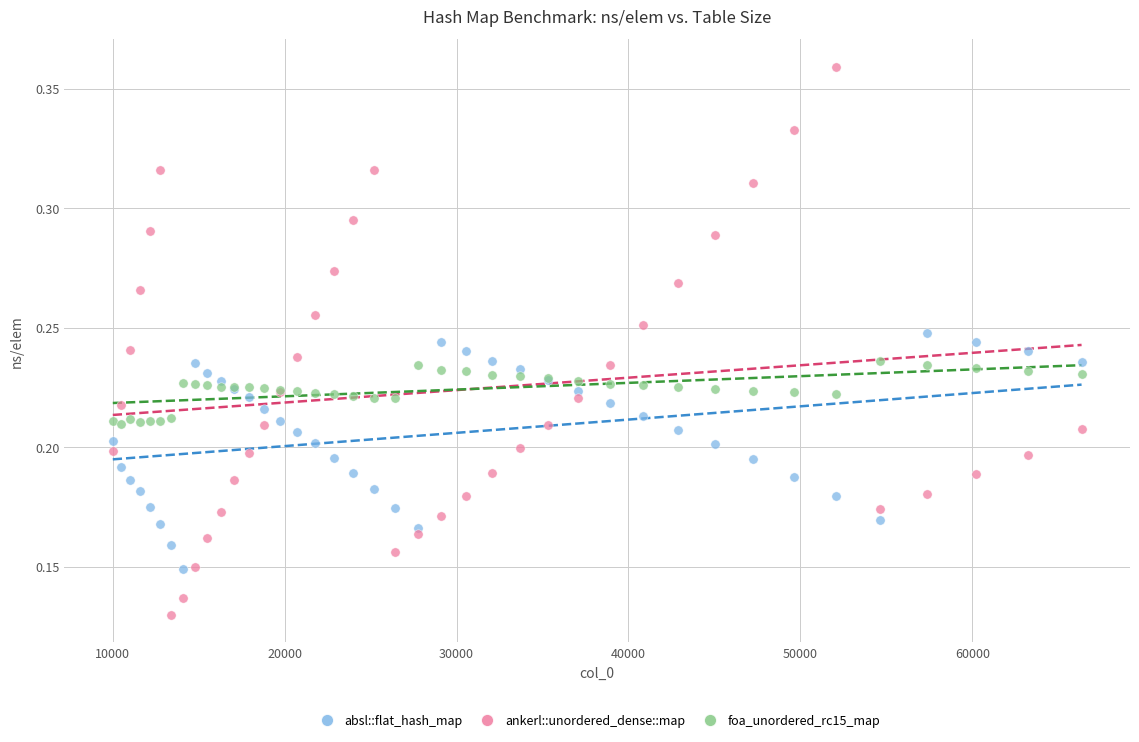

Which series has the largest Y range (max minus min)?

ankerl::unordered_dense::map